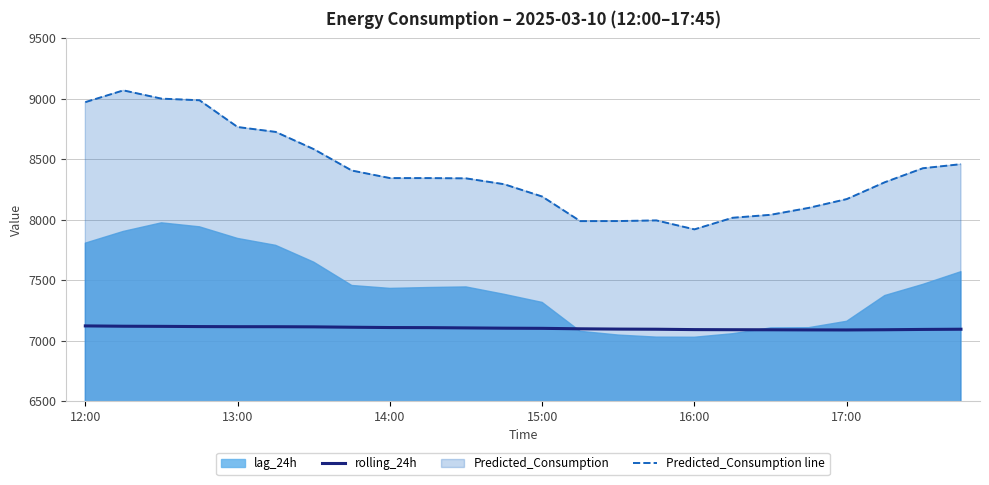

Is it true that Predicted_Consumption line equals 8191.4 at 15:00?

True